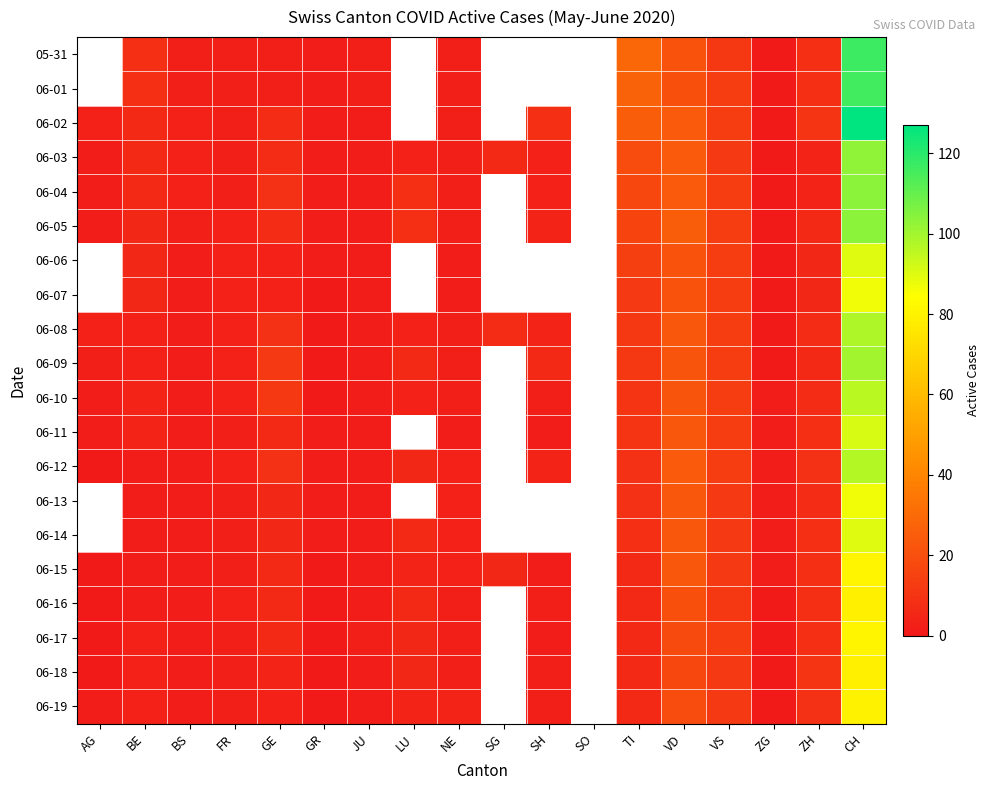

True or false: 06-15 has a value of 2.0 at FR.

True